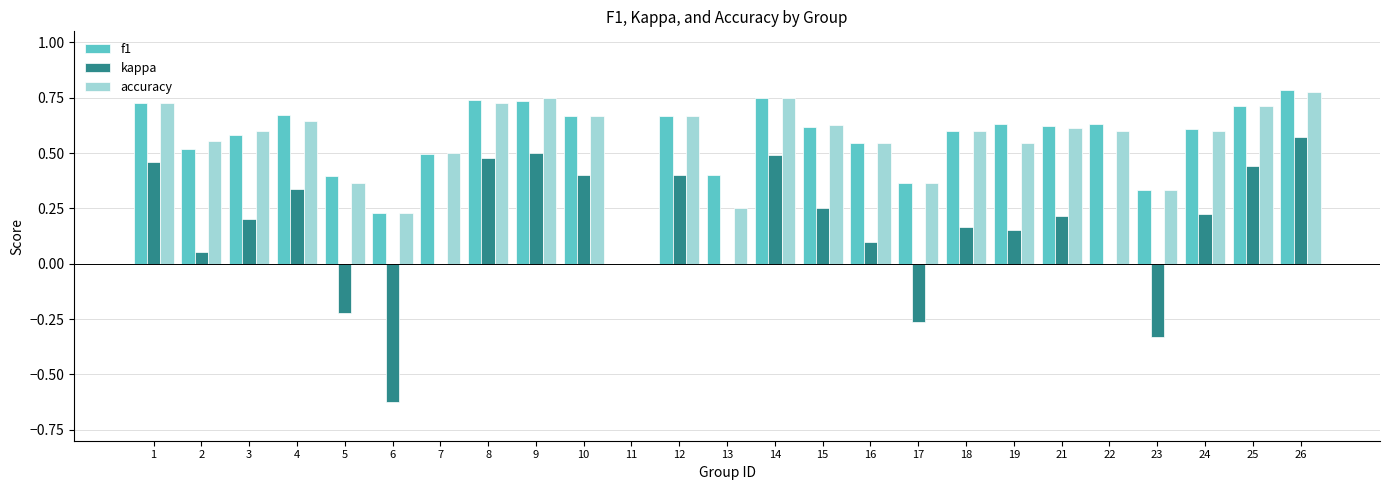

At which category is the sum across all series the highest?

26